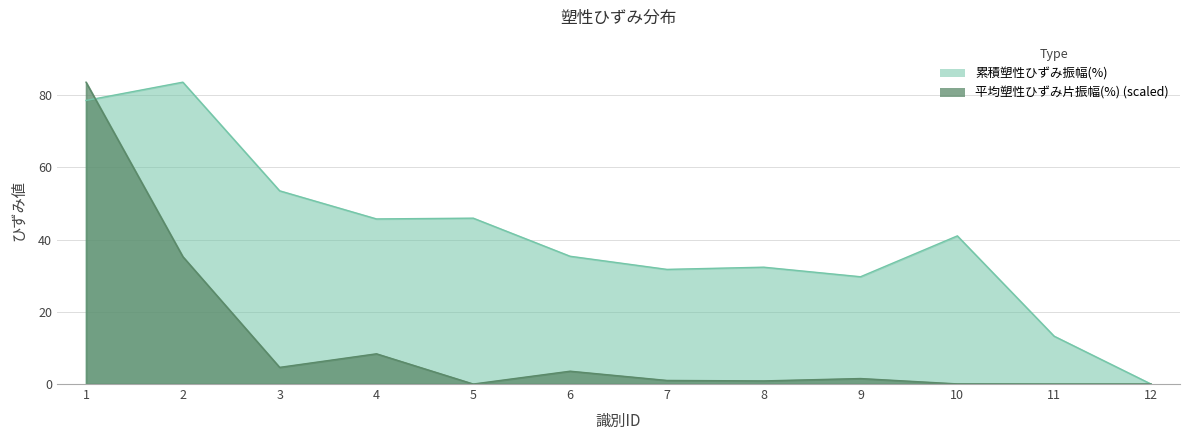

Count the number of data series in this chart.

2